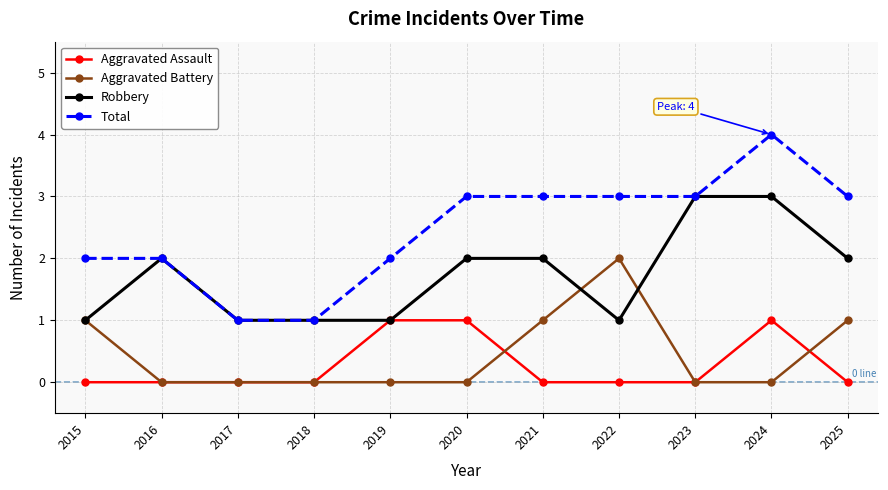

What is the total value across all series at 2022?

6